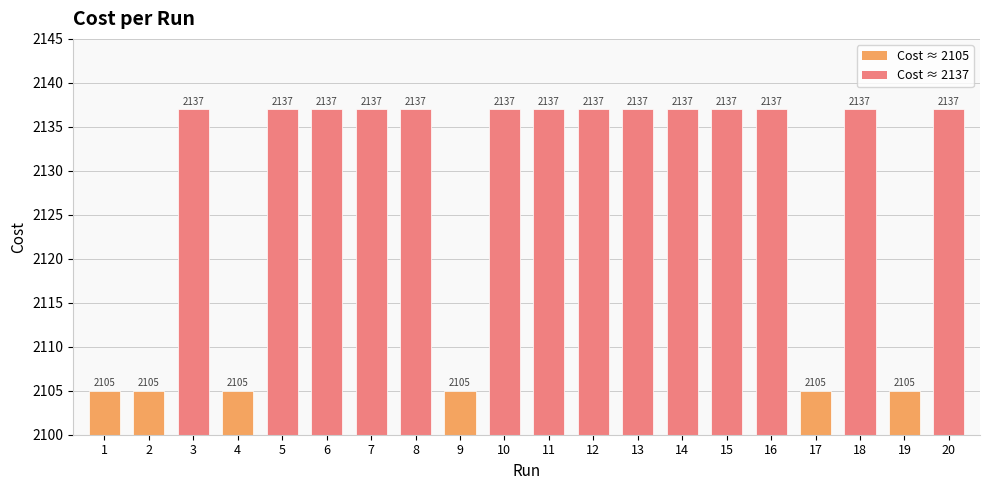

Approximately how many times larger is the value at 19 compared to 15?

1.0